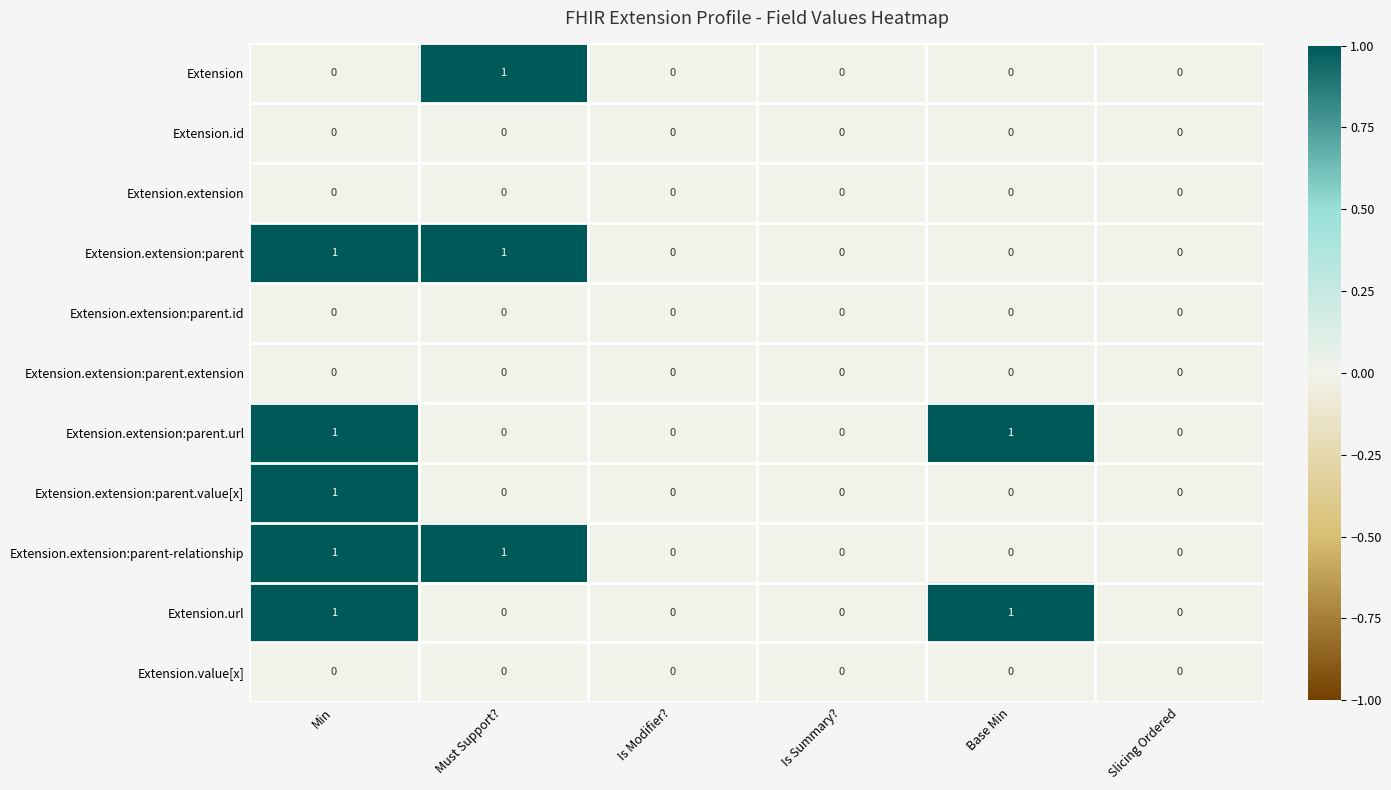

How many positive values does the Extension.extension:parent.value[x] series have?

1